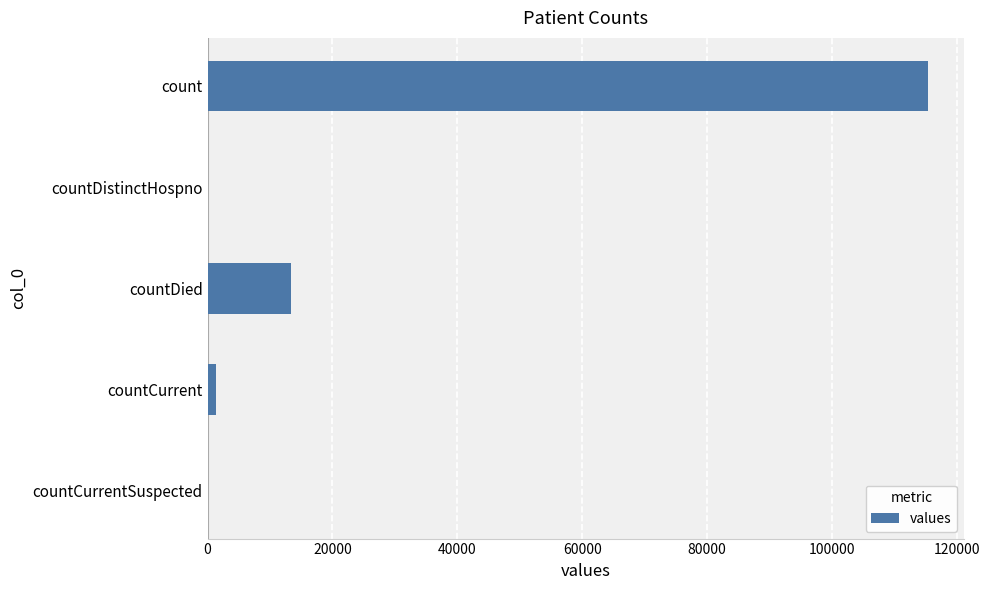

What is the sum of all values?

130105